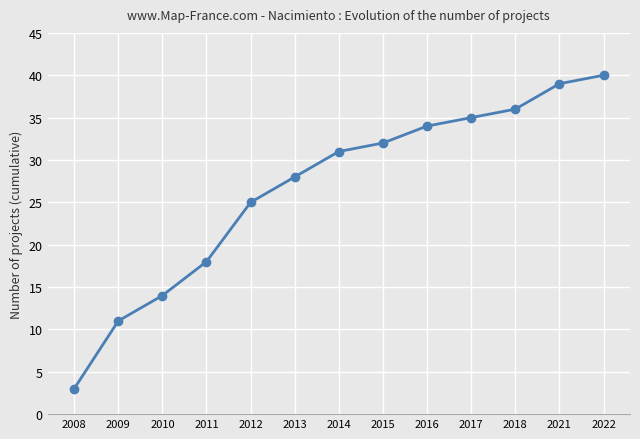

Read the value at 2021.

39